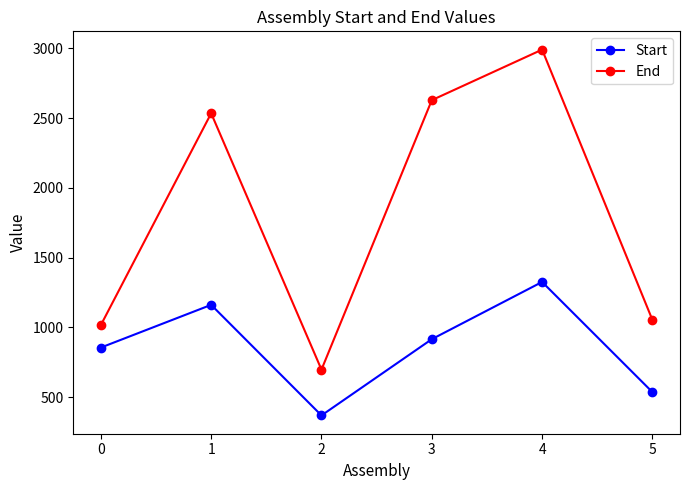

At which label does Start reach its peak?

4